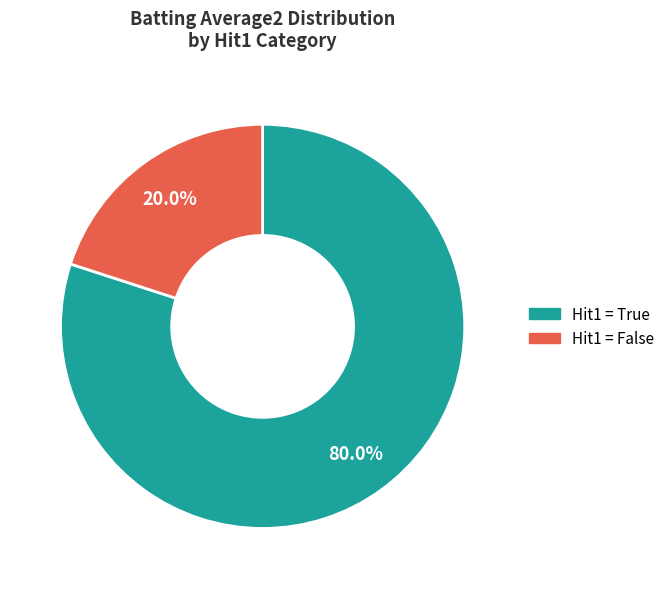

Which category has the biggest portion of the pie?

Hit1 = True